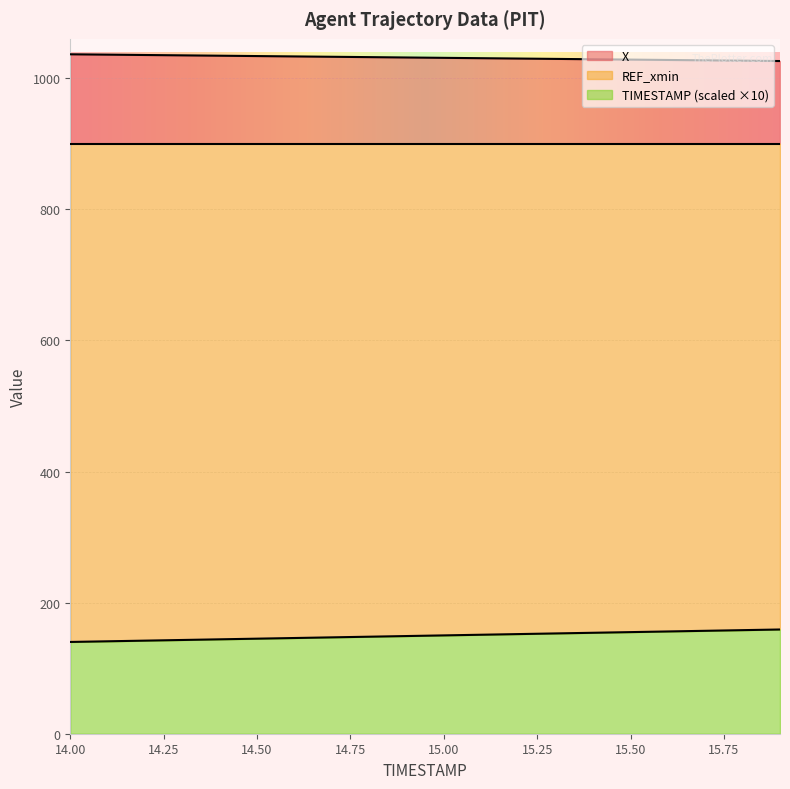

How many values in the X series are below 1031?

9